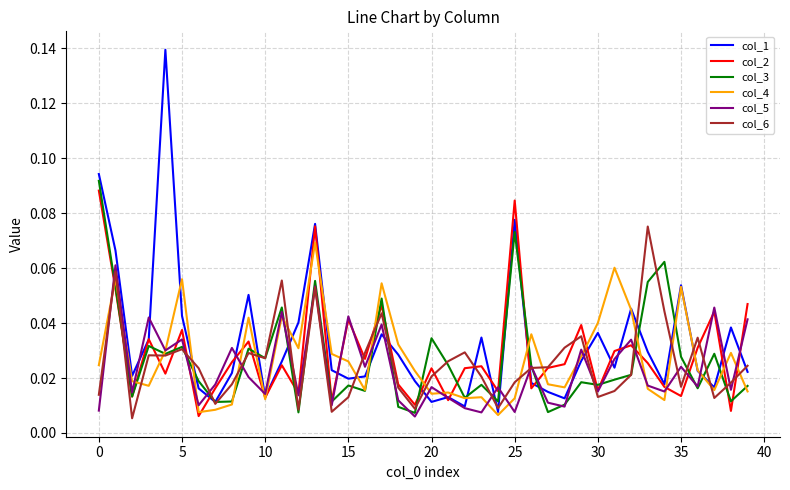

Which series has the largest range (max minus min)?

col_1